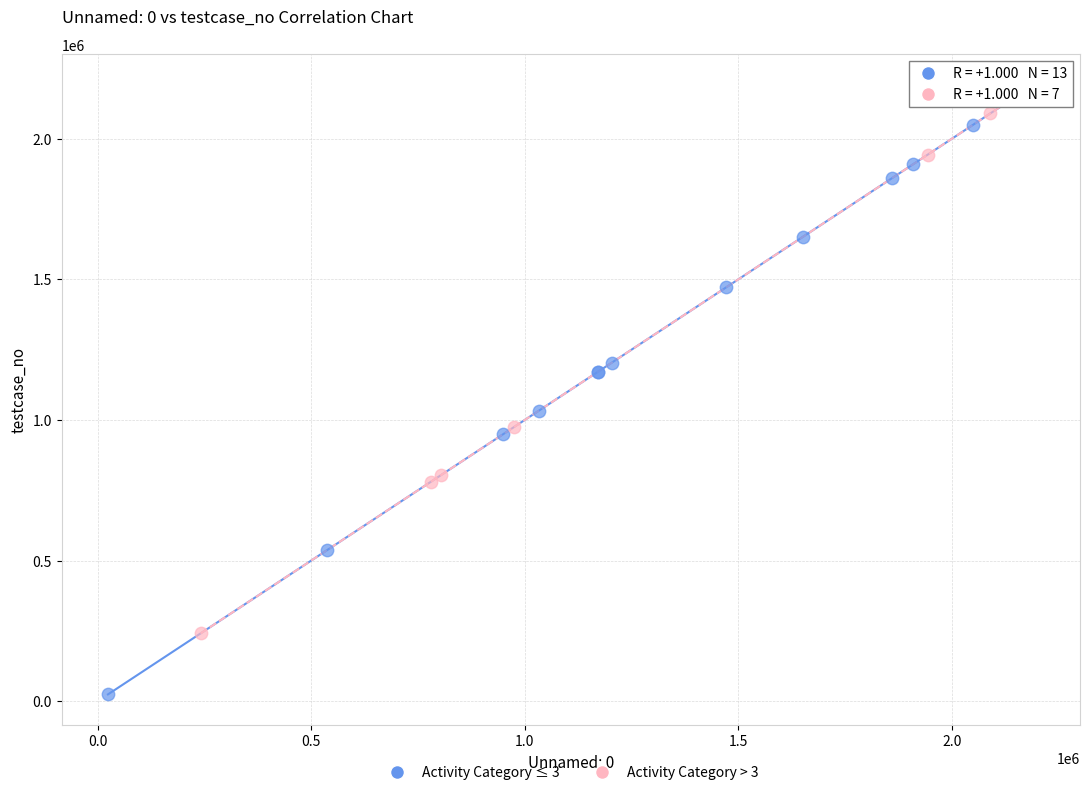

Which series has the widest spread of Y values?

Activity Category ≤ 3